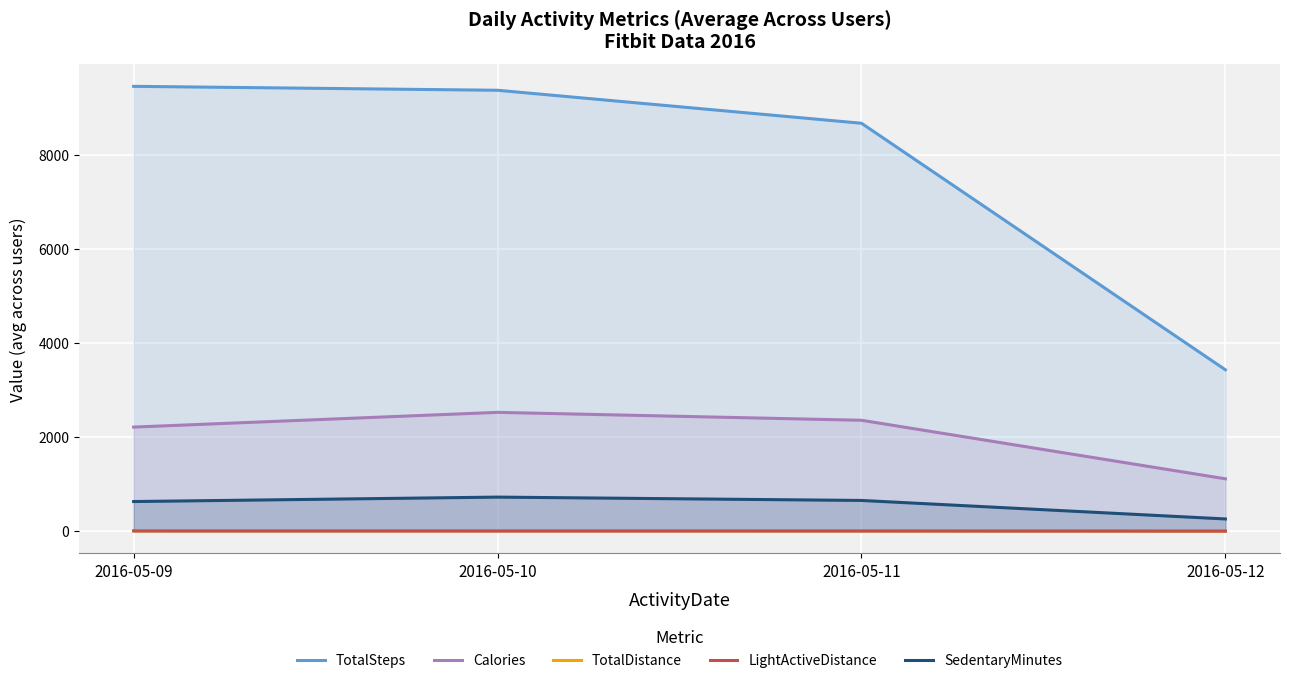

Rank the series at 2016-05-11 from lowest to highest value.

LightActiveDistance, TotalDistance, SedentaryMinutes, Calories, TotalSteps